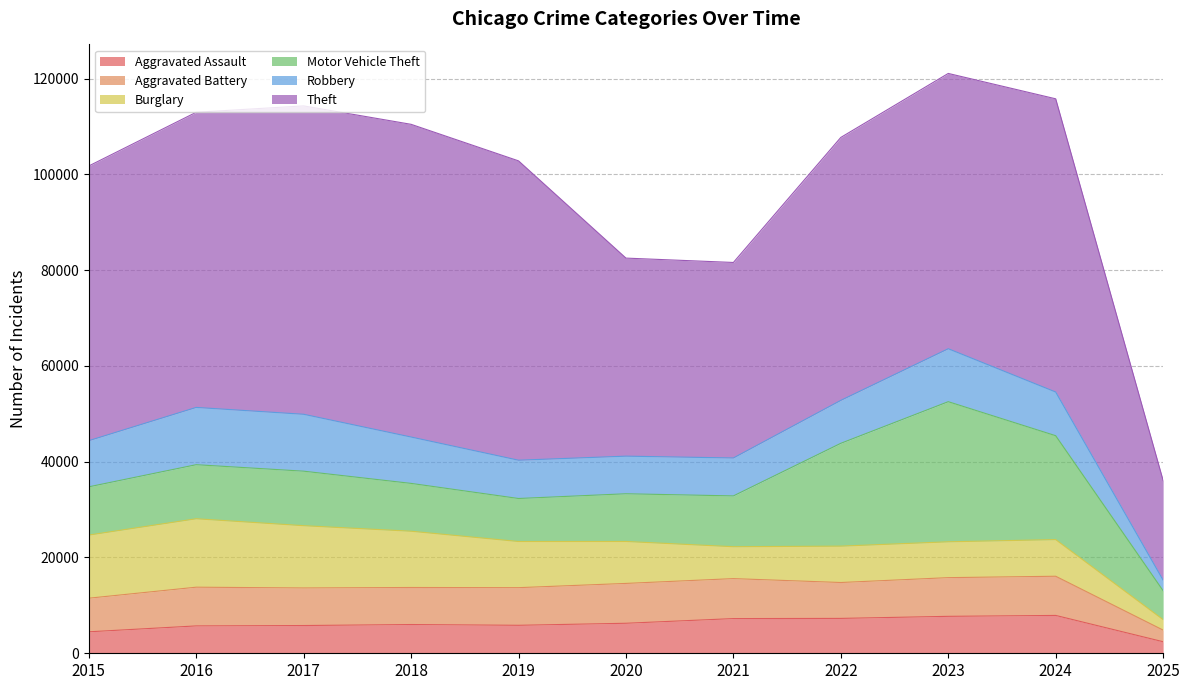

At 2018, list the series in order from largest to smallest.

Theft, Burglary, Motor Vehicle Theft, Robbery, Aggravated Battery, Aggravated Assault